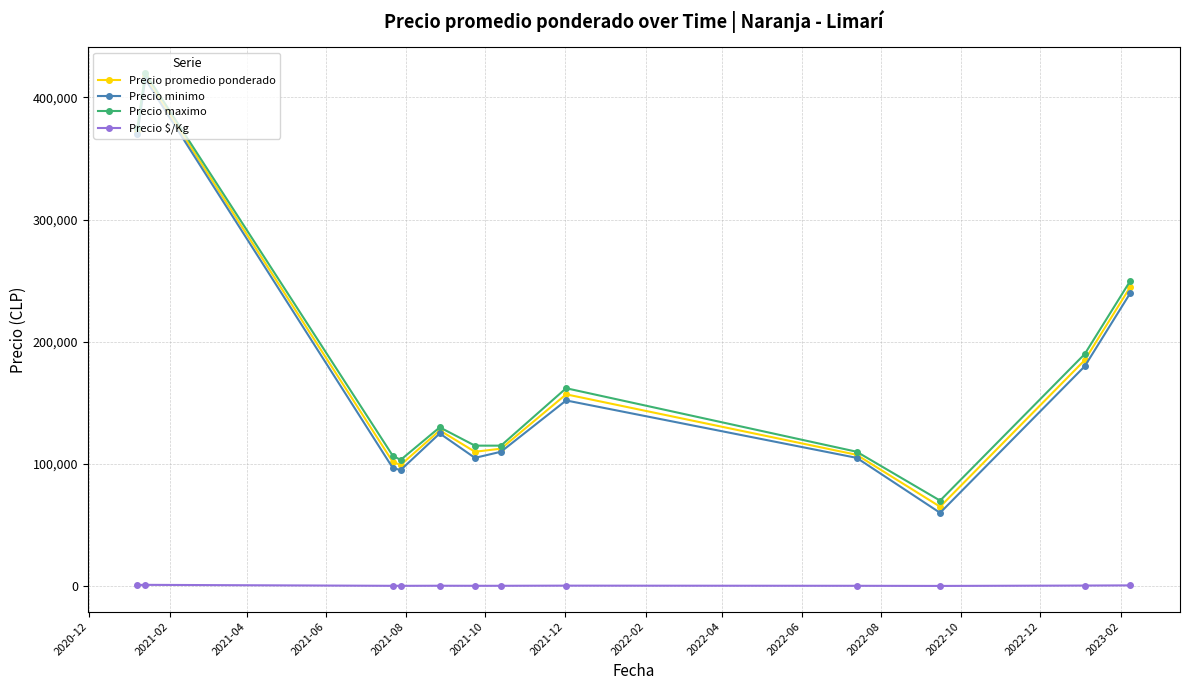

Which series has the widest spread of values?

Precio minimo